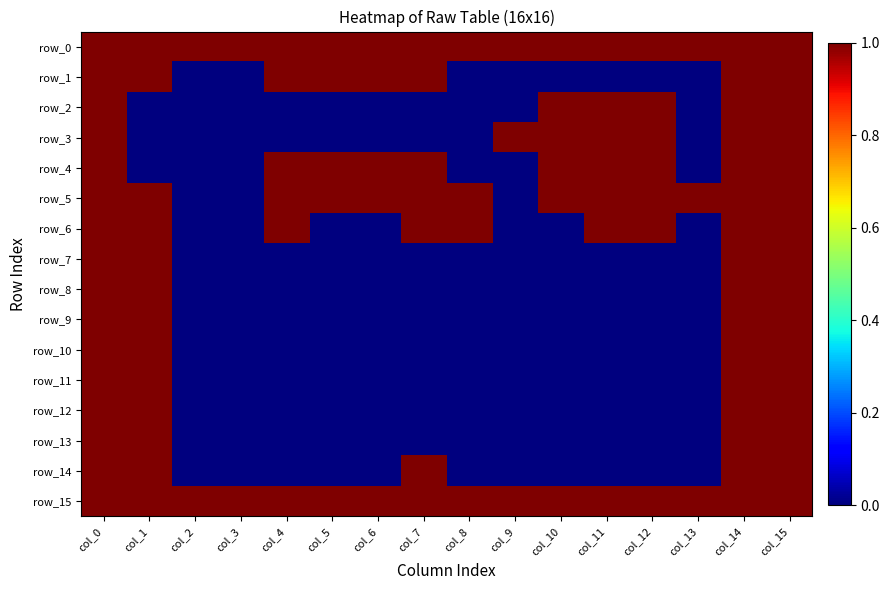

What is the difference between the second highest and minimum values in the row_11 series?

1